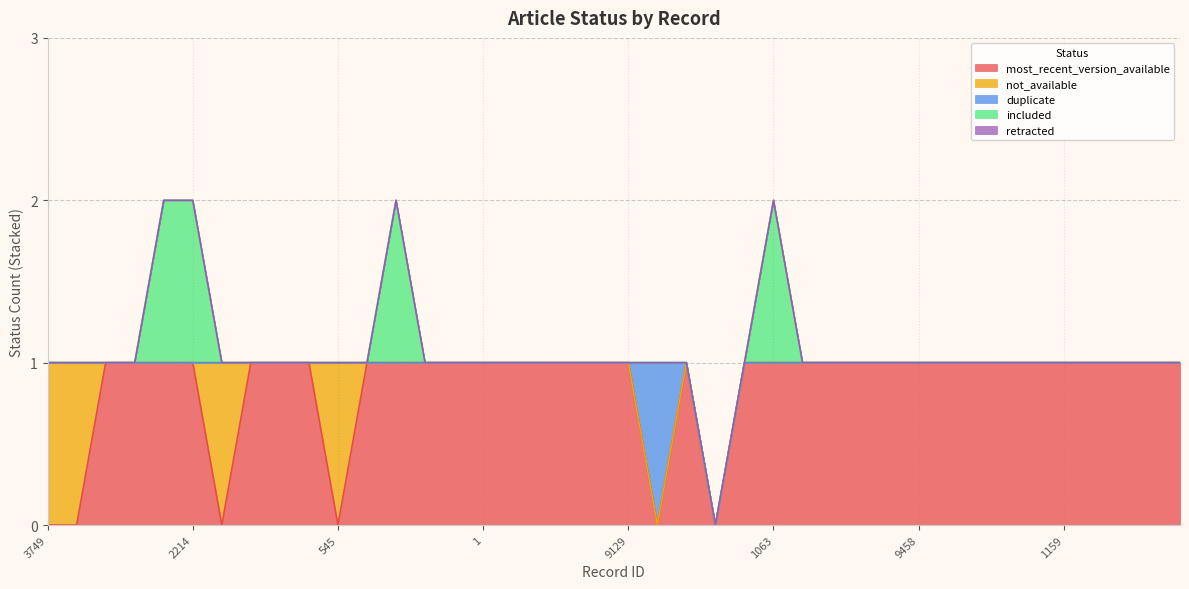

What is the difference between the maximum and minimum values in the not_available series?

1